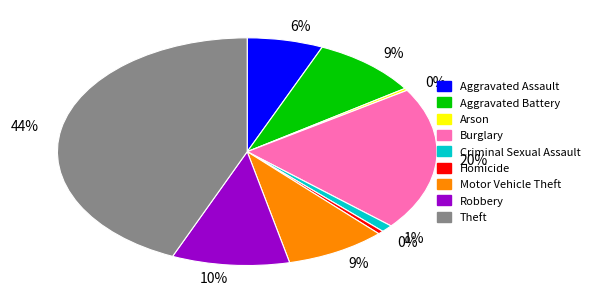

To the nearest percent, what is the difference between the Theft and Motor Vehicle Theft slice percentages?

35%